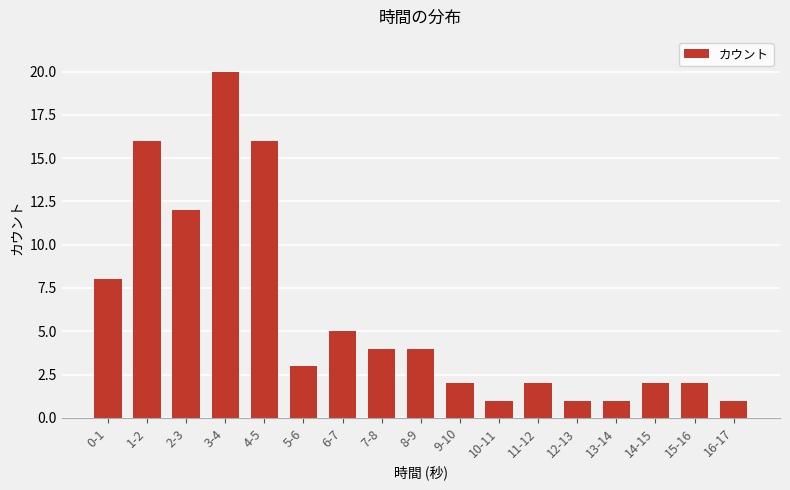

How many data points does each series have?

17